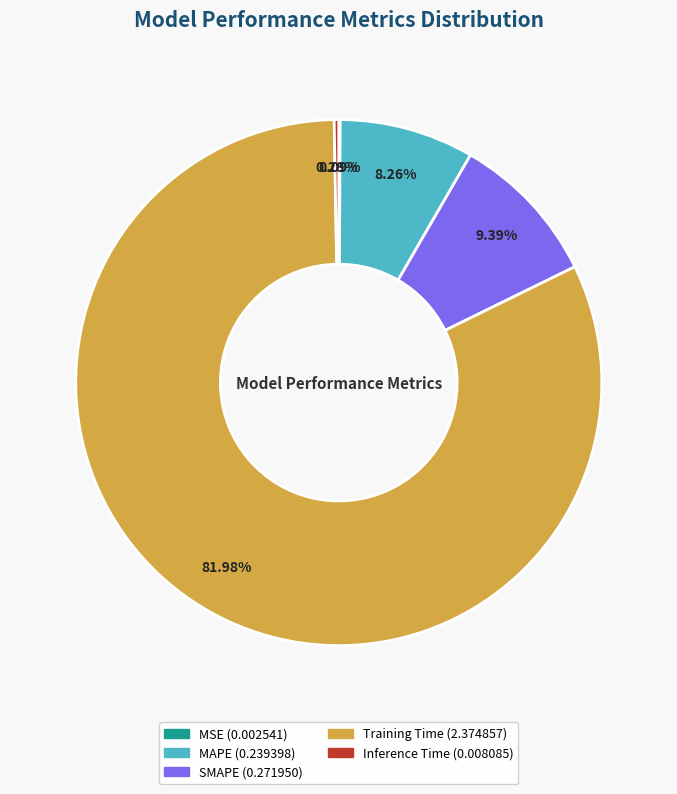

Which category has the biggest portion of the pie?

Training Time